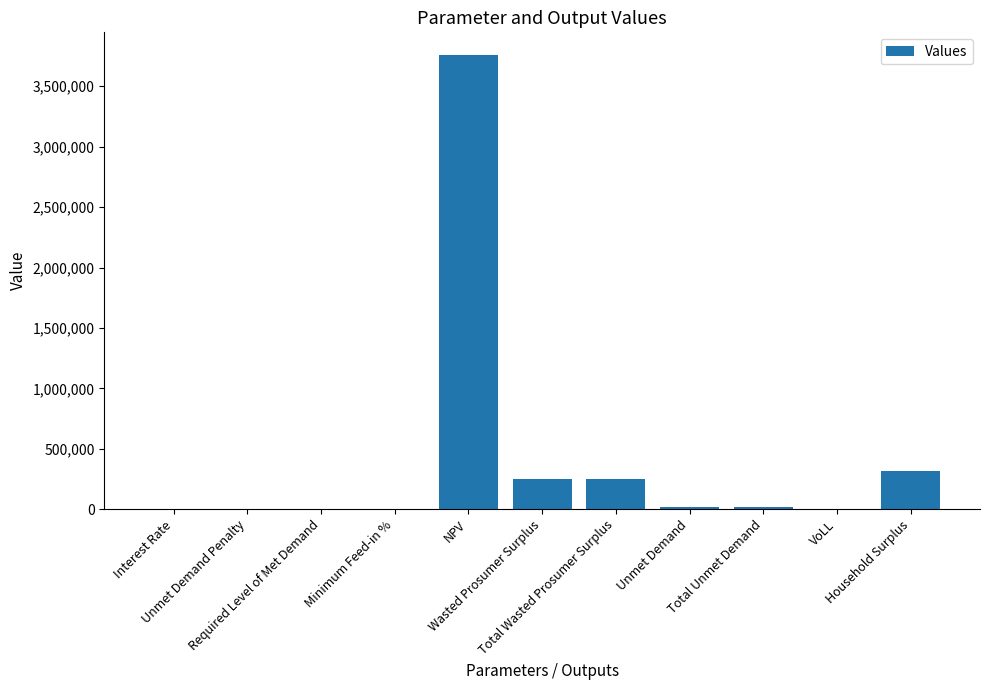

What is the maximum value shown in the chart?

3758624.4